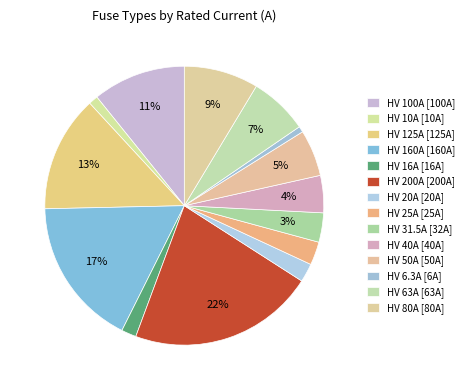

How many slices are in this pie chart?

14